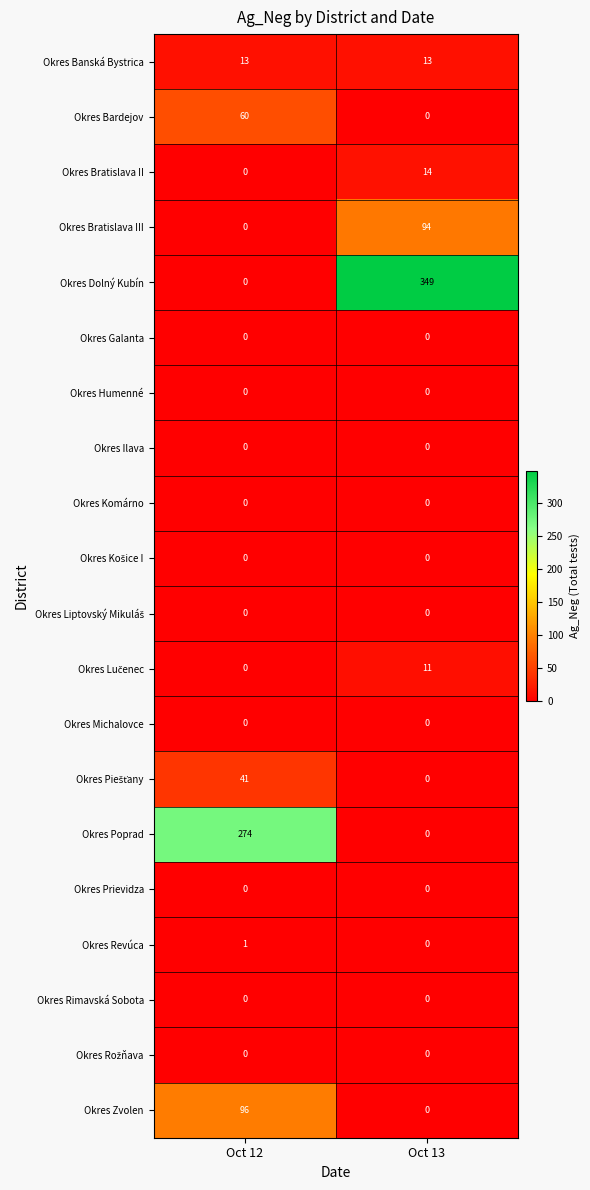

What is the sum of all Okres Bratislava III values?

94